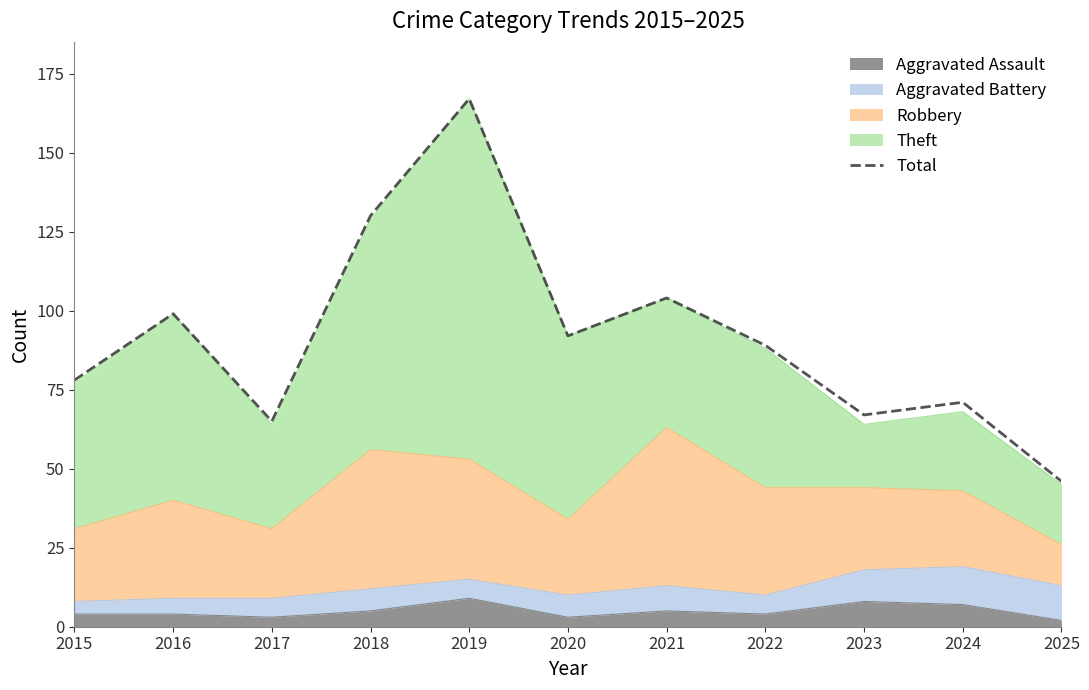

Rank the categories by value from lowest to highest.

2025, 2017, 2023, 2024, 2015, 2022, 2020, 2016, 2021, 2018, 2019